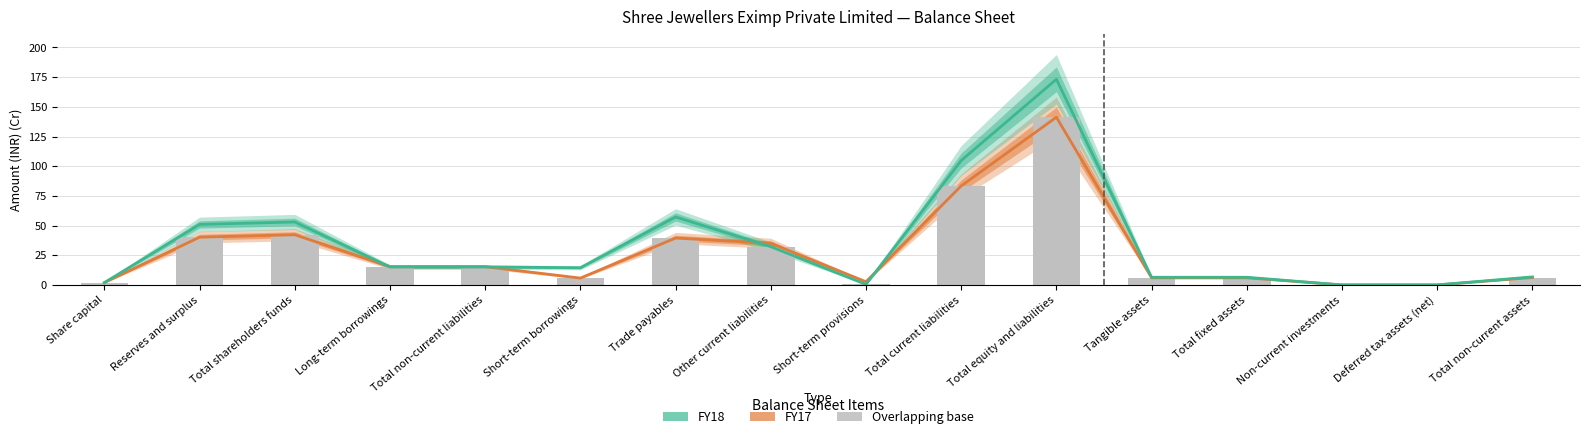

At how many categories does at least one series exceed 44?

5